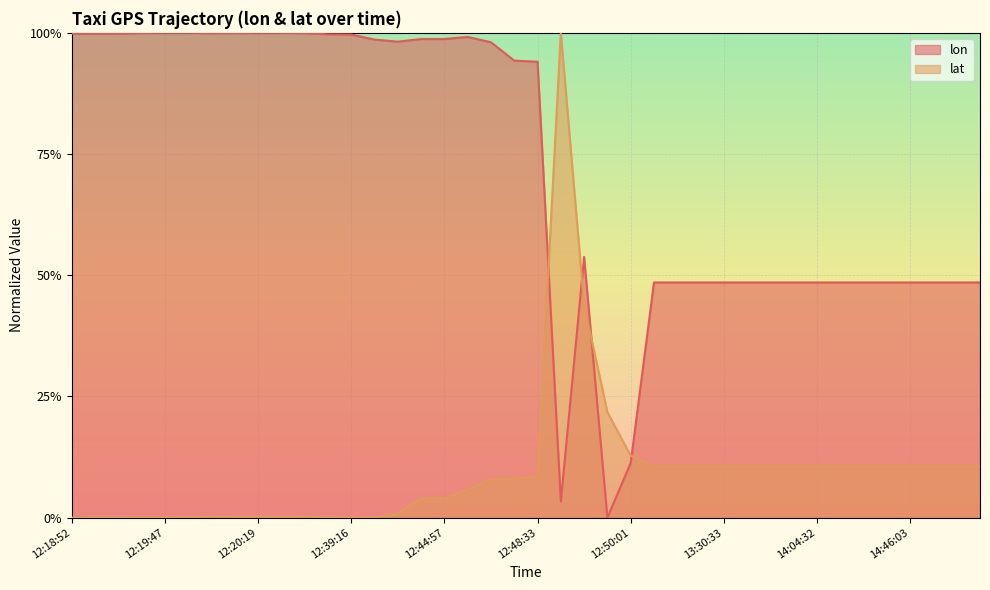

Rank the categories by lon value from lowest to highest.

12:49:57, 12:49:24, 12:50:01, 12:50:11, 13:08:02, 13:13:03, 13:30:33, 13:35:34, 13:43:02, 13:48:03, 14:04:32, 14:09:32, 14:36:02, 14:41:03, 14:46:03, 14:56:03, 15:01:04, 15:08:33, 12:49:39, 12:48:33, 12:48:25, 12:48:16, 12:41:05, 12:40:07, 12:44:54, 12:44:57, 12:46:37, 12:39:16, 12:39:12, 12:18:52, 12:18:55, 12:18:55, 12:20:08, 12:20:11, 12:38:06, 12:19:17, 12:20:22, 12:20:19, 12:19:50, 12:19:47